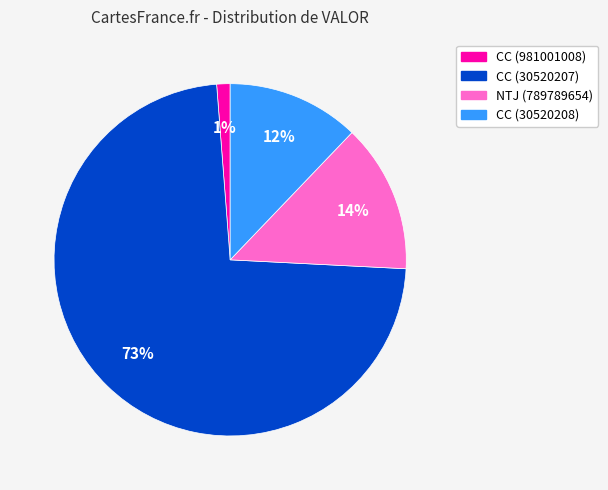

Do CC (30520207) and CC (981001008) together represent more than half of the pie?

Yes